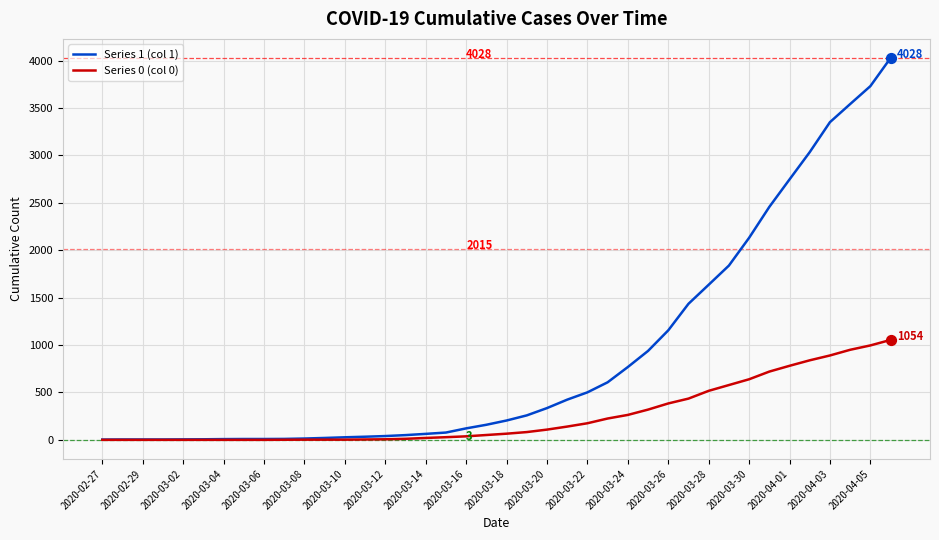

Which series has the largest total across all categories?

Series 1 (col 1)